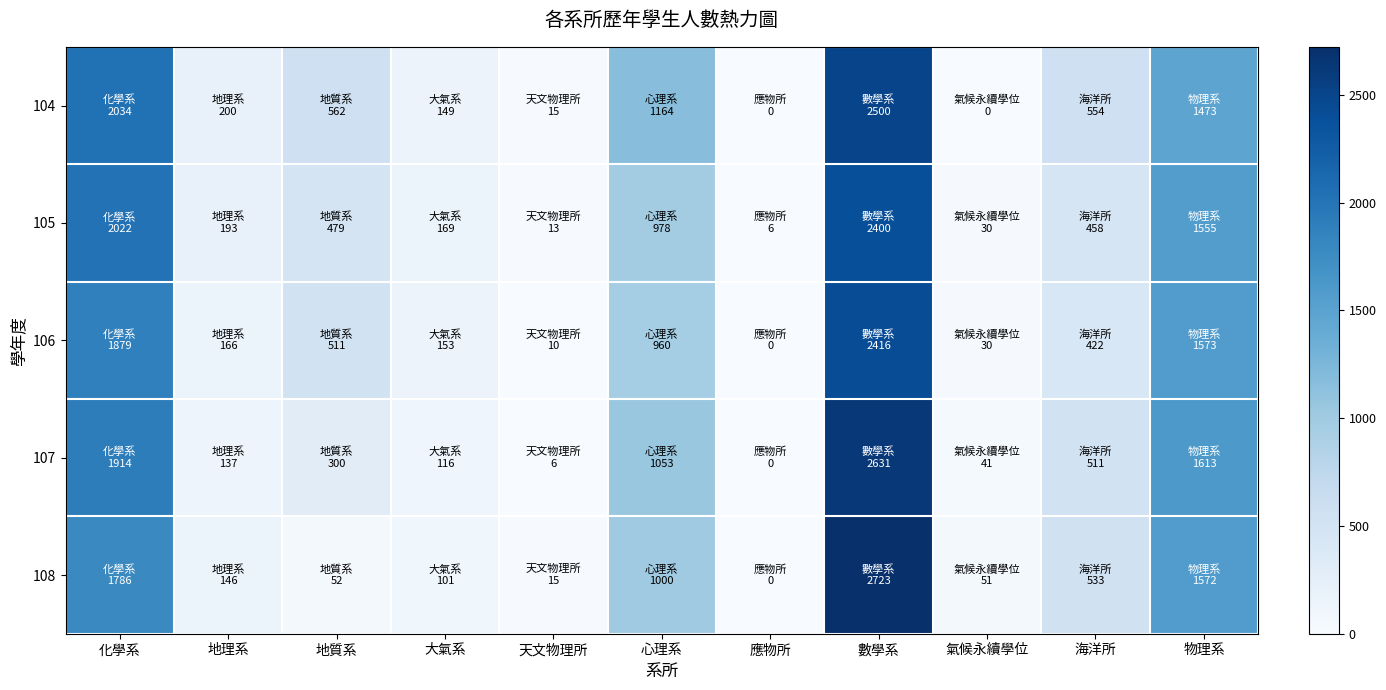

Reading right to left, list all the values displayed in this chart.

104: 物理系=1473	海洋所=554	氣候永續學位=0	數學系=2500	應物所=0	心理系=1164	天文物理所=15	大氣系=149	地質系=562	地理系=200	化學系=2034
105: 物理系=1555	海洋所=458	氣候永續學位=30	數學系=2400	應物所=6	心理系=978	天文物理所=13	大氣系=169	地質系=479	地理系=193	化學系=2022
106: 物理系=1573	海洋所=422	氣候永續學位=30	數學系=2416	應物所=0	心理系=960	天文物理所=10	大氣系=153	地質系=511	地理系=166	化學系=1879
107: 物理系=1613	海洋所=511	氣候永續學位=41	數學系=2631	應物所=0	心理系=1053	天文物理所=6	大氣系=116	地質系=300	地理系=137	化學系=1914
108: 物理系=1572	海洋所=533	氣候永續學位=51	數學系=2723	應物所=0	心理系=1000	天文物理所=15	大氣系=101	地質系=52	地理系=146	化學系=1786